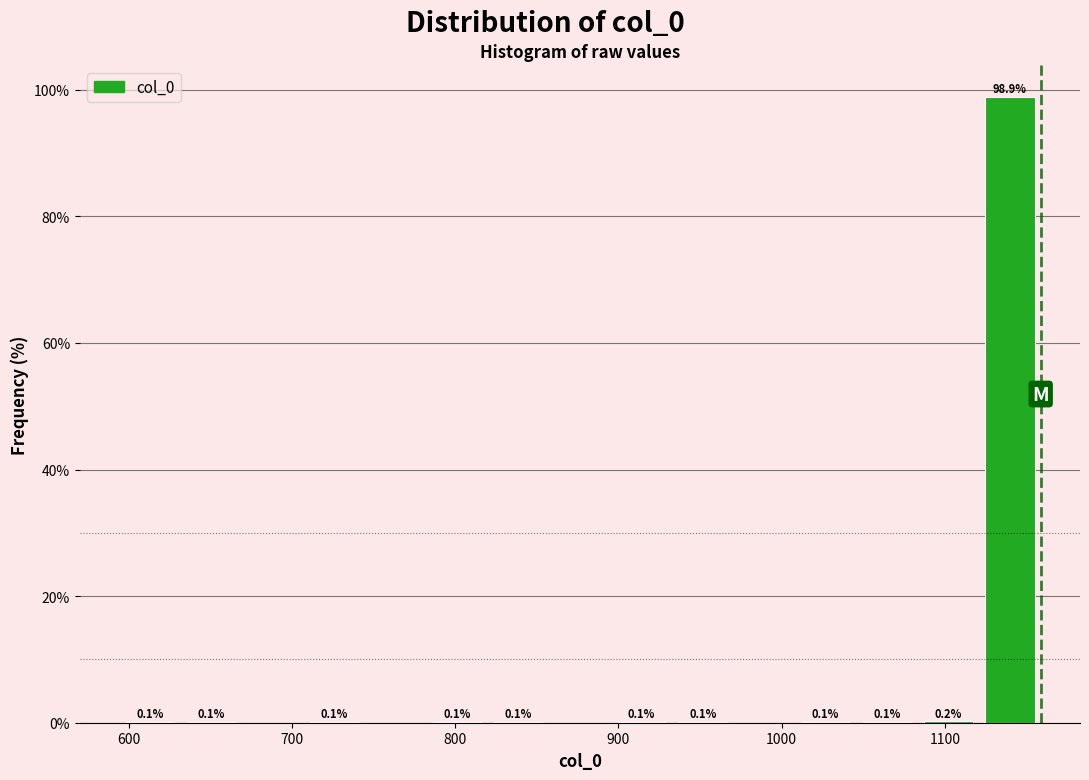

Read against the x-axis, roughly where is the centre of the tallest bar?

1140